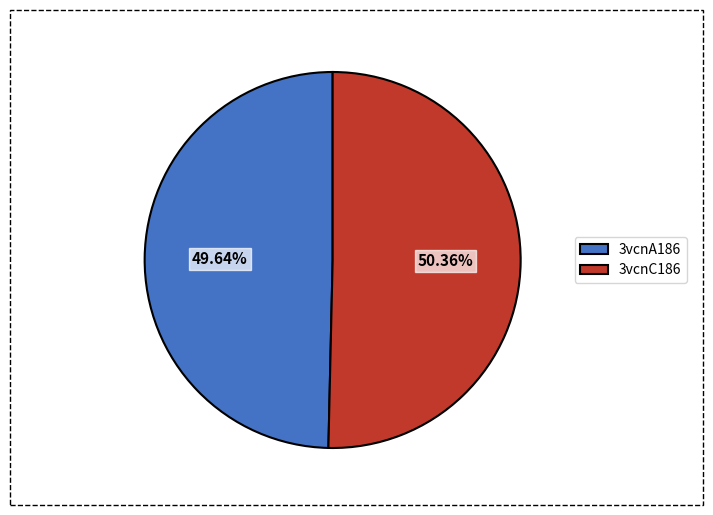

Between 3vcnC186 and 3vcnA186, which is larger?

3vcnC186